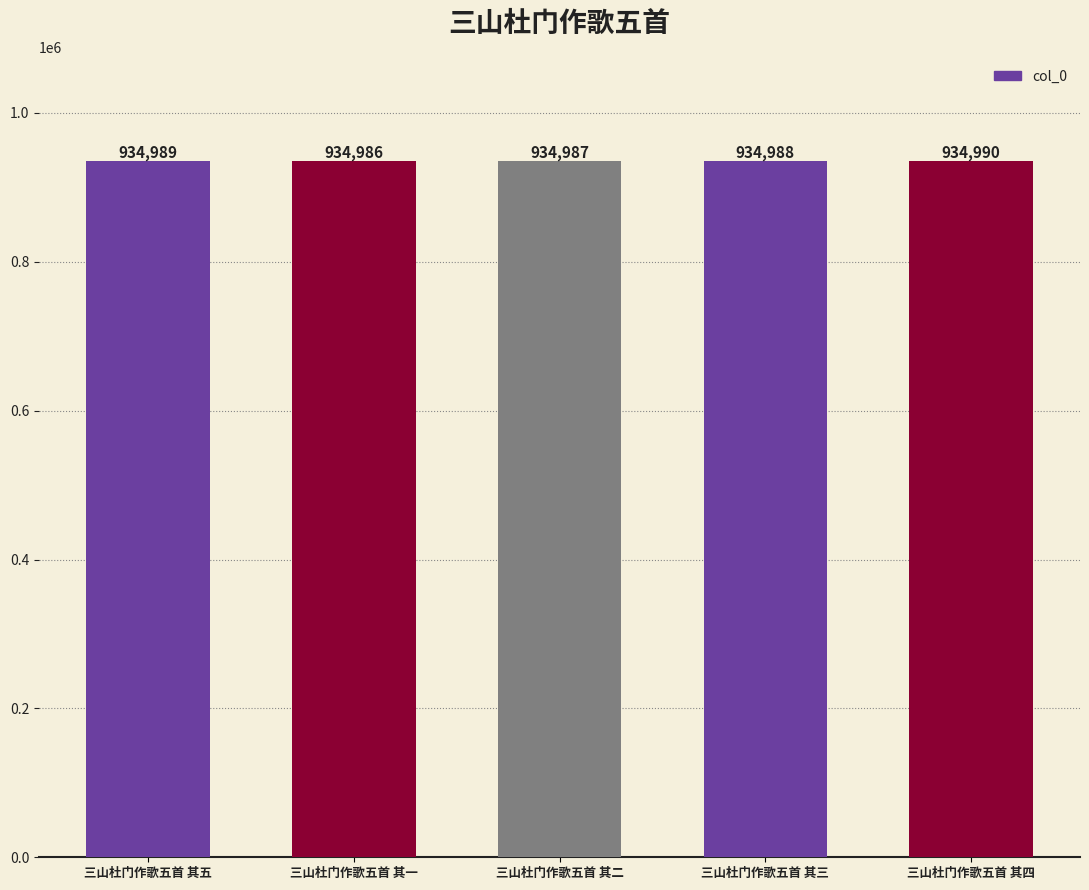

Where is the data nearest to the value 934988?

三山杜门作歌五首 其三